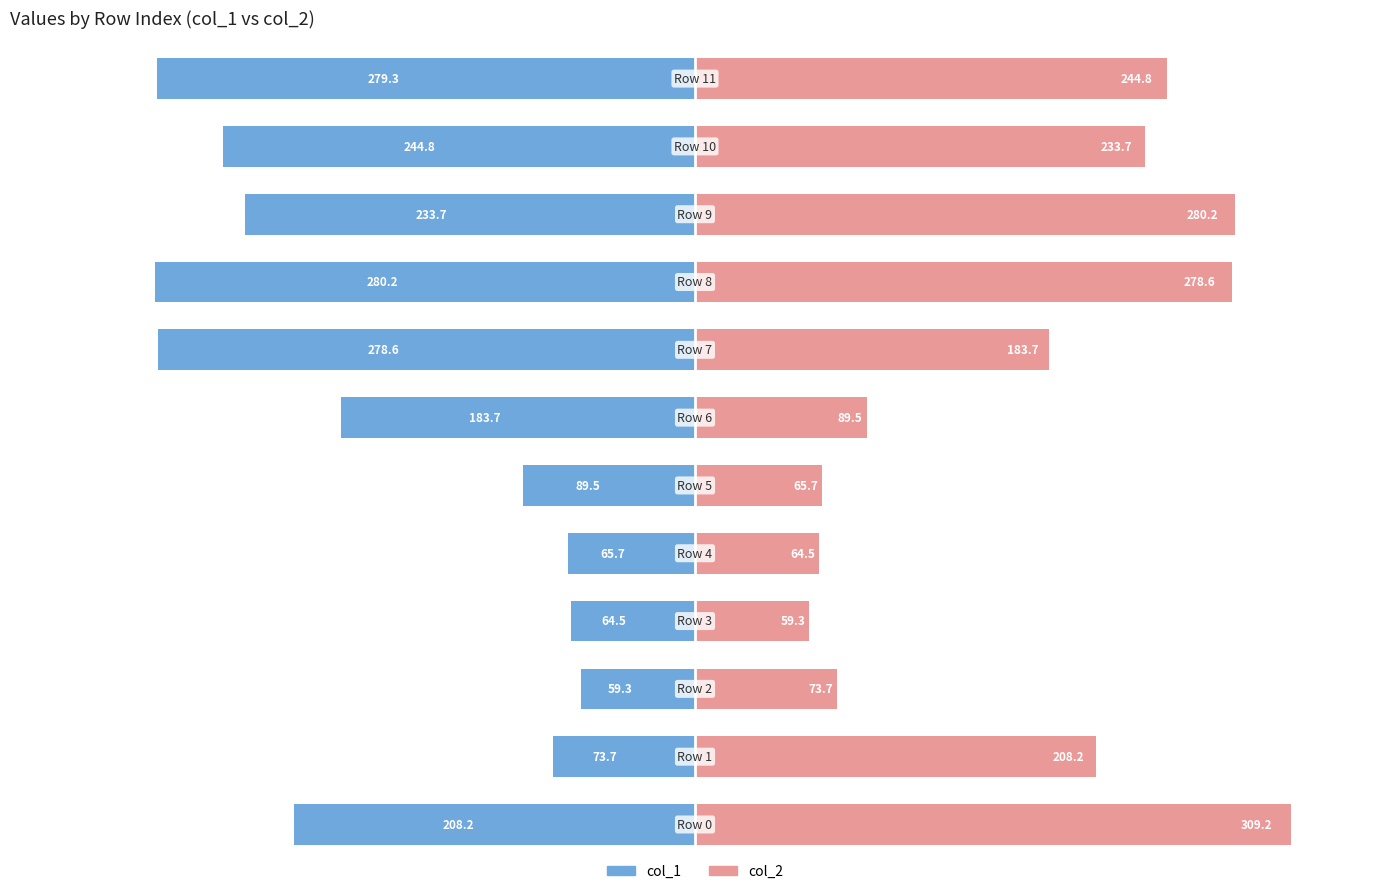

Is the value of col_2 at 9 greater than the value of col_1 at 10?

Yes